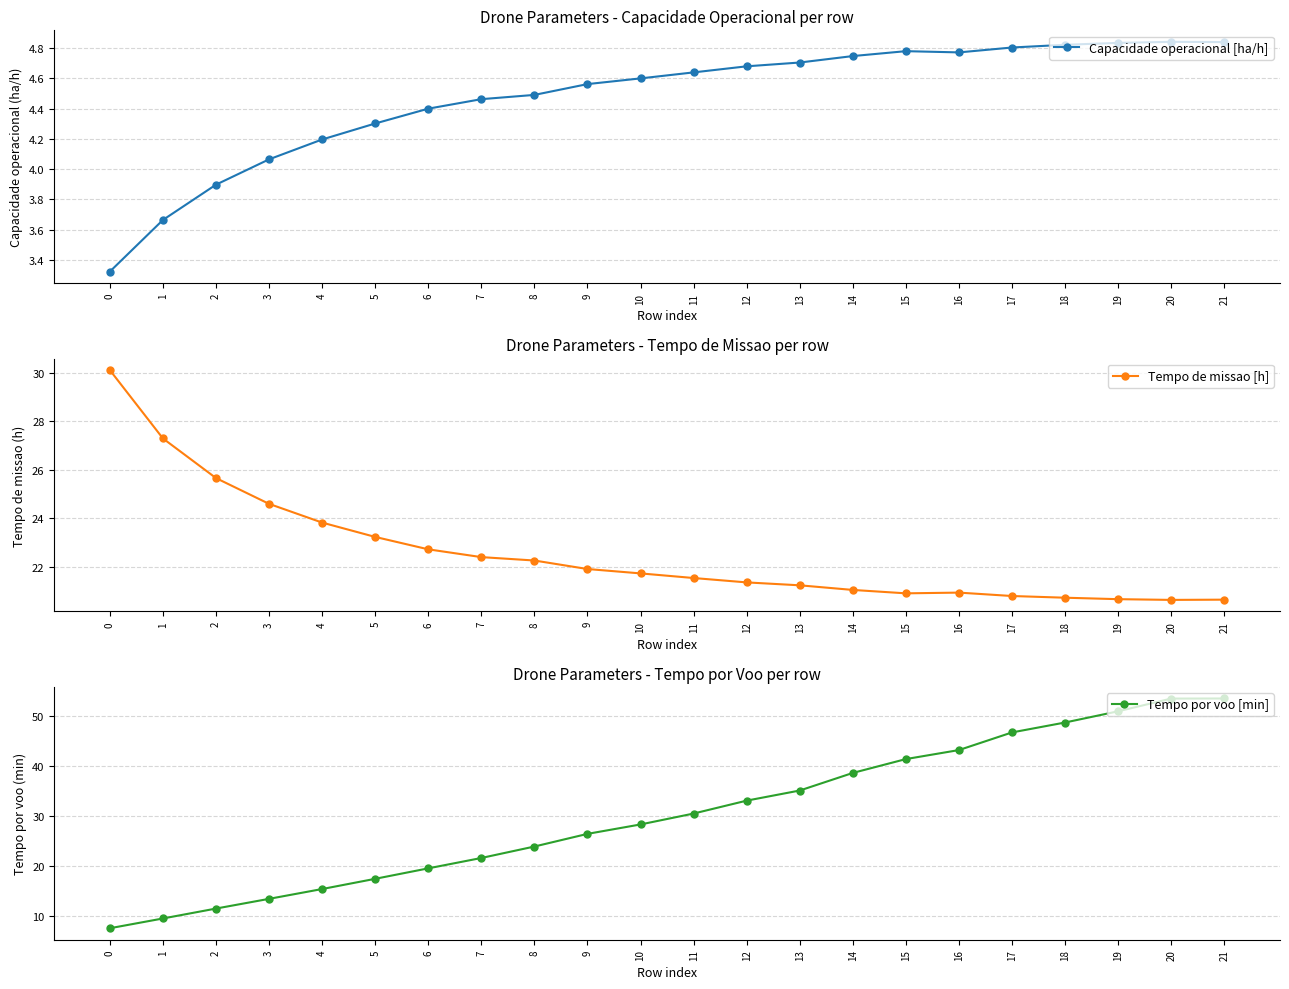

What is the sum of all Tempo de missao [h] values?

496.4